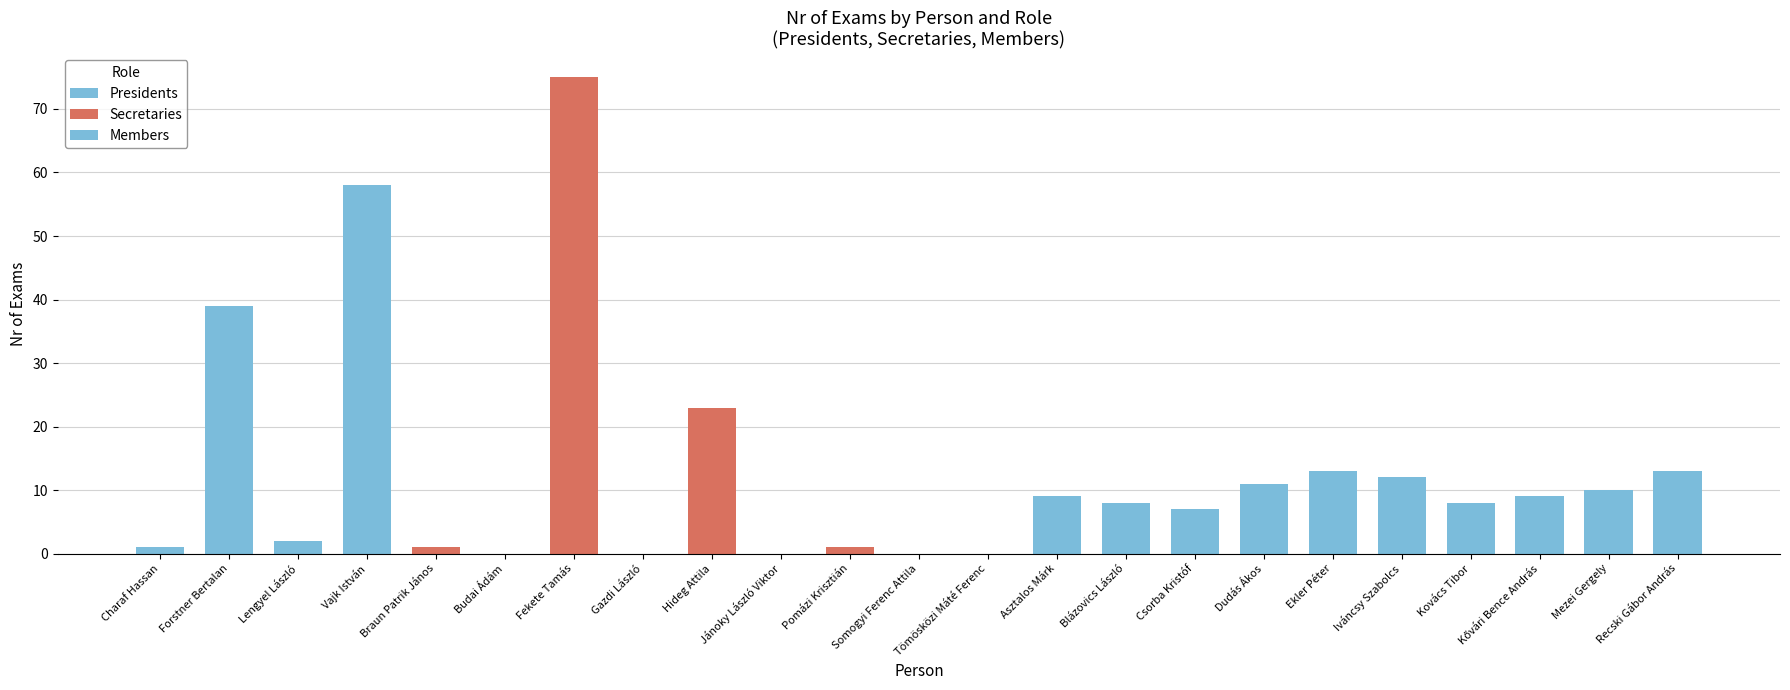

Count the number of values greater than 8.

11